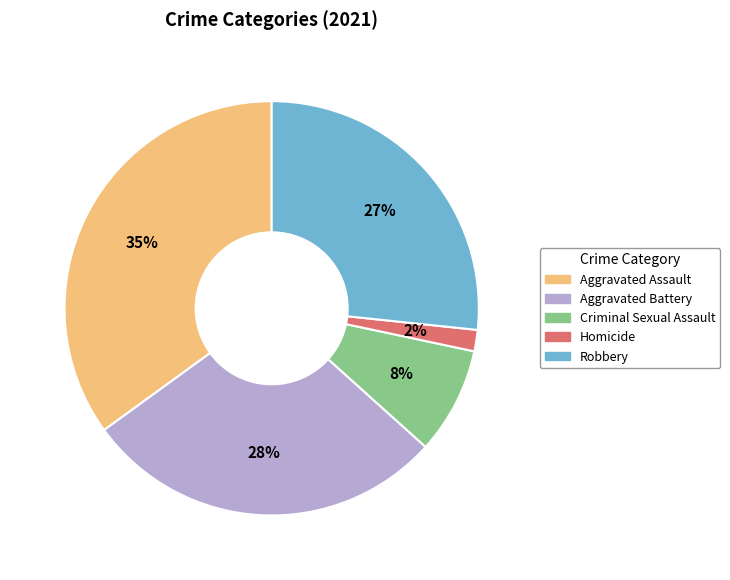

To the nearest percent, what is the difference between the Robbery and Aggravated Assault slice percentages?

8%